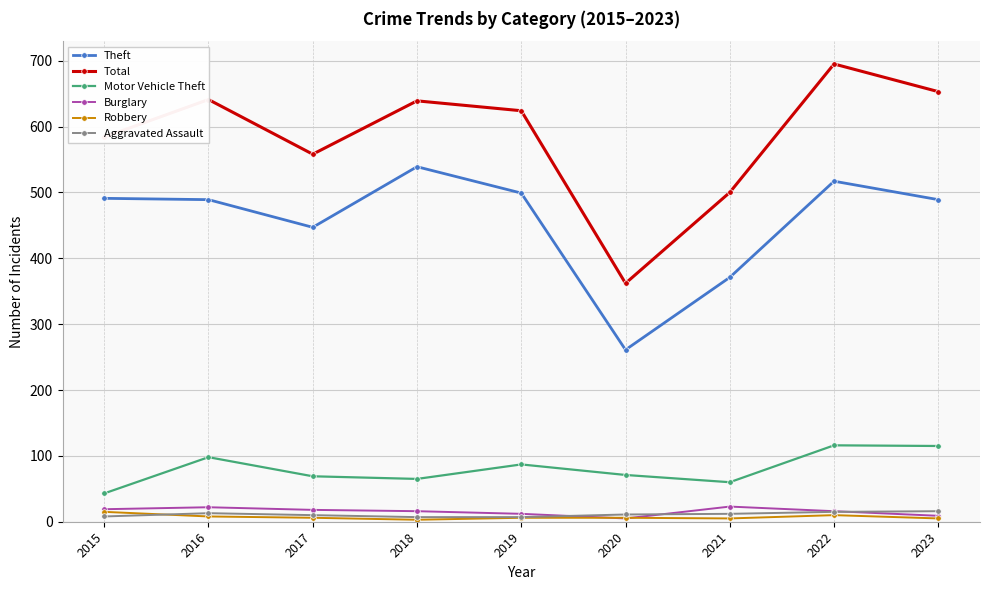

What are all the series names shown in the legend?

Theft, Total, Motor Vehicle Theft, Burglary, Robbery, Aggravated Assault